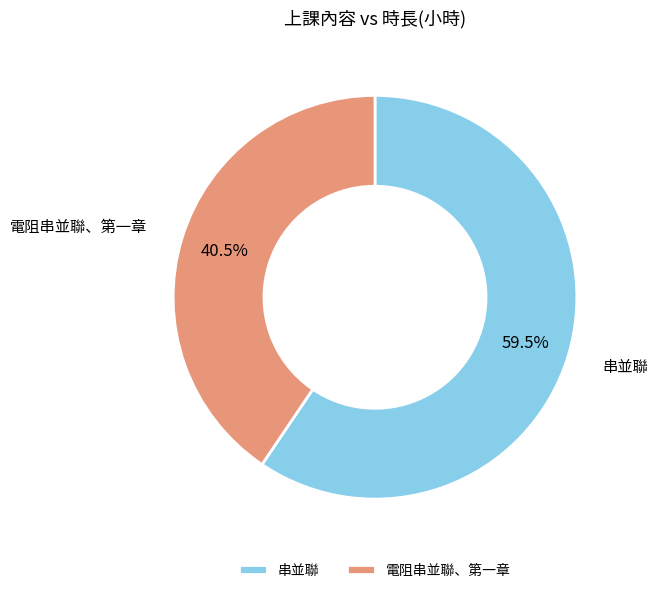

To the nearest percent, what is the combined percentage of 串並聯 and 電阻串並聯、第一章?

100%